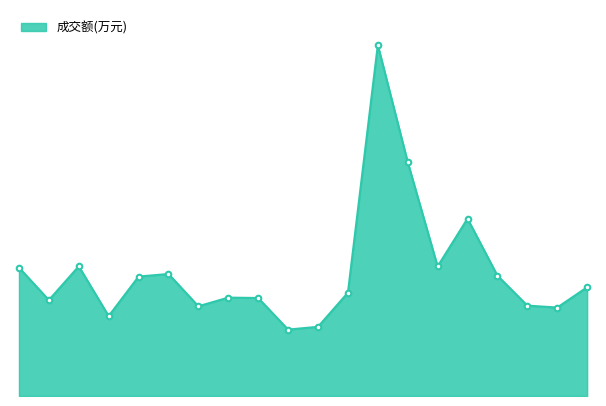

Does the chart have visible grid lines?

No